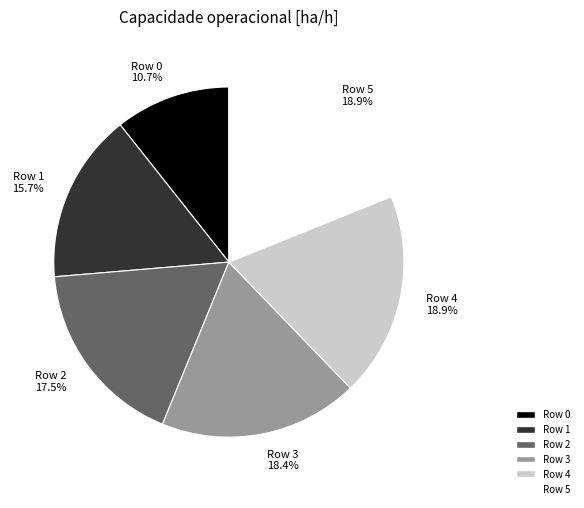

To the nearest percent, what percentage of the pie is Row 5?

19%